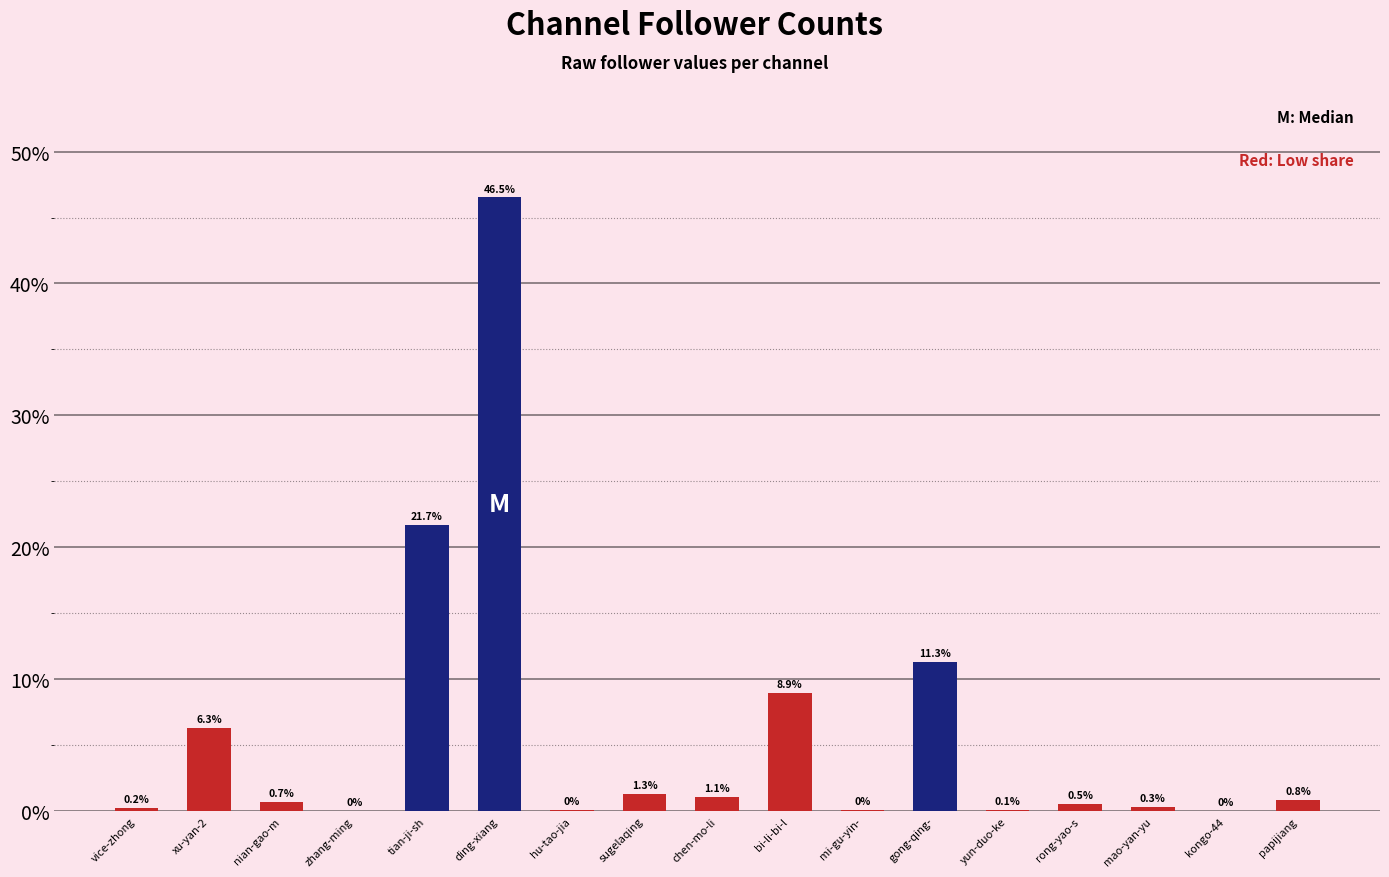

Count the number of categories in the chart.

17